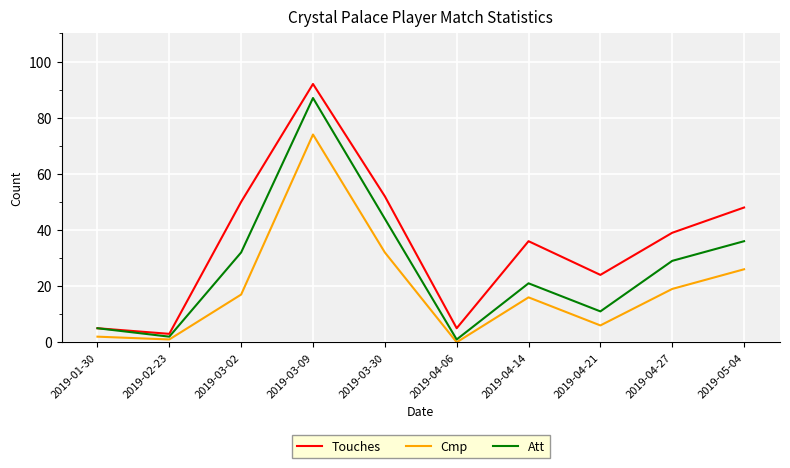

What position from the right is 2019-03-02?

8